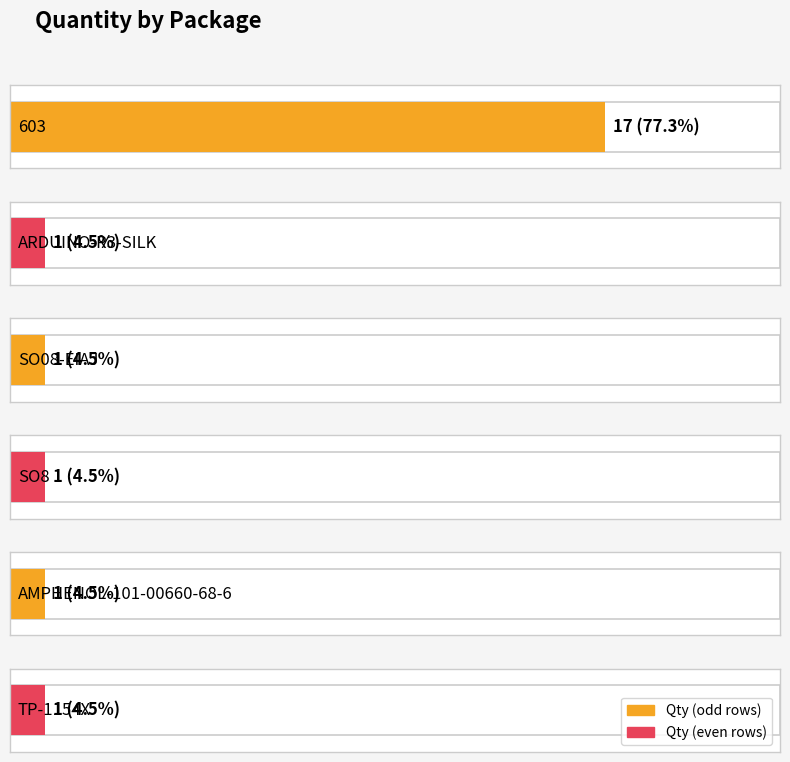

What is the greatest value displayed?

17